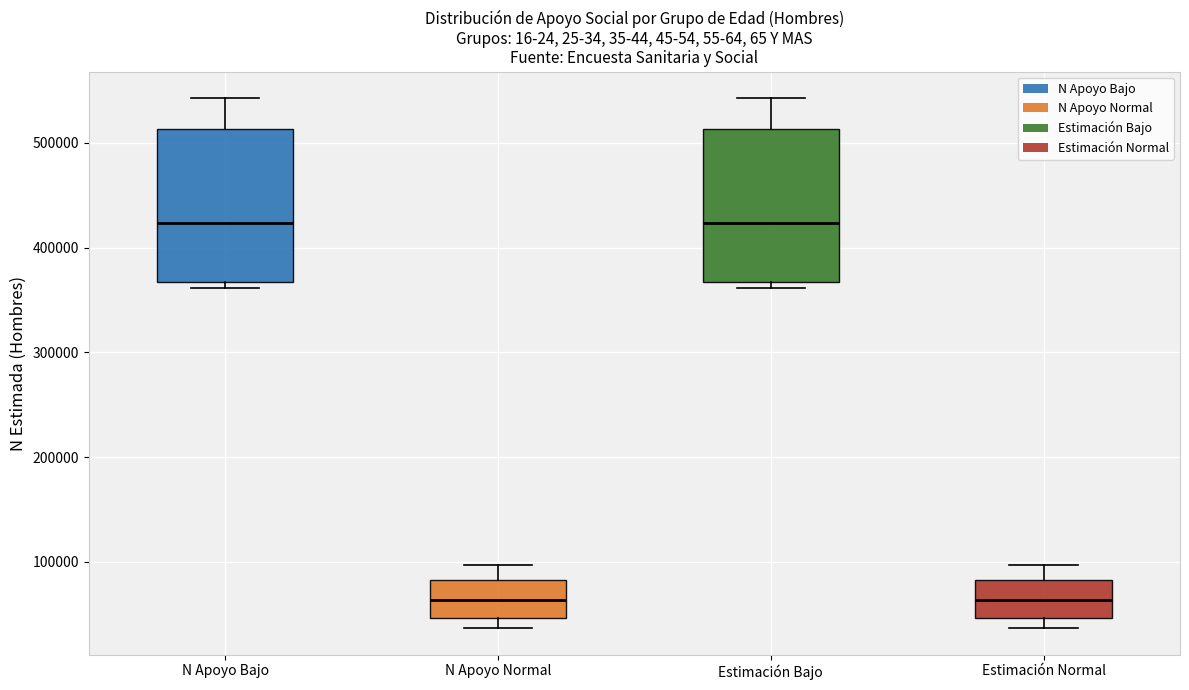

Where is the upper edge of the box for Estimación Normal on the y-axis? The values are not printed on the chart, so give them approximately, as read against the axis.

80000